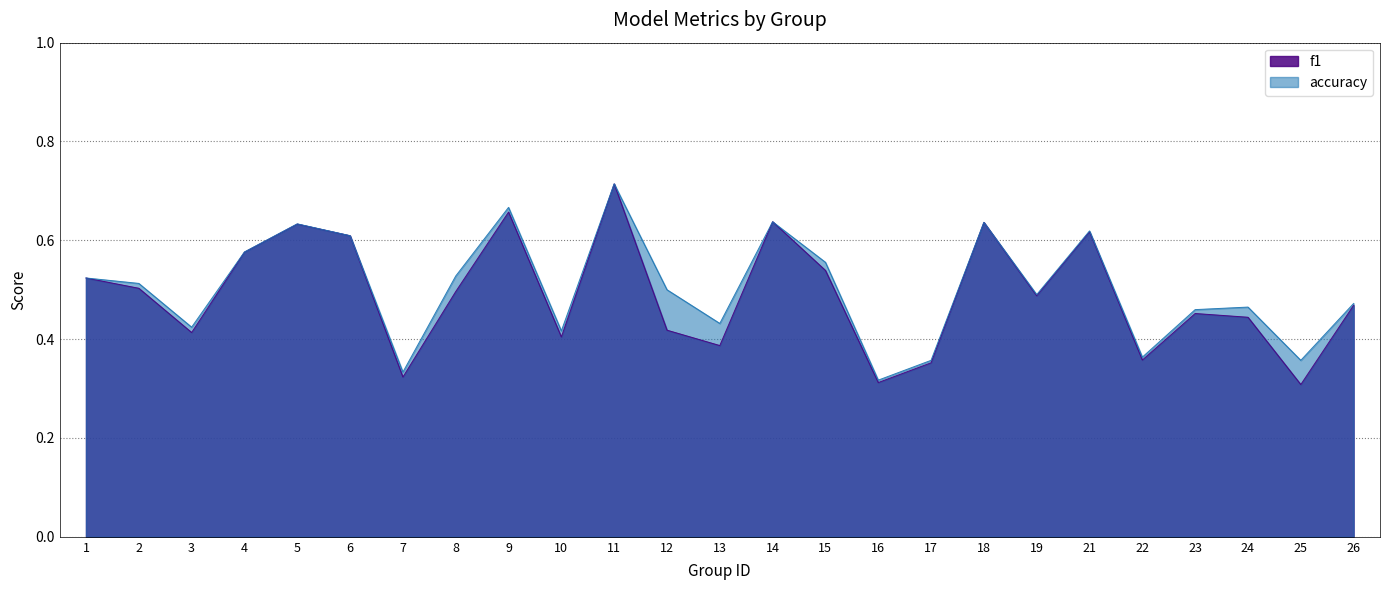

Reading left to right, what are all the values shown in this chart?

f1: 1=0.5	2=0.5	3=0.4	4=0.6	5=0.6	6=0.6	7=0.3	8=0.5	9=0.7	10=0.4	11=0.7	12=0.4	13=0.4	14=0.6	15=0.5	16=0.3	17=0.4	18=0.6	19=0.5	21=0.6	22=0.4	23=0.5	24=0.4	25=0.3	26=0.5
accuracy: 1=0.5	2=0.5	3=0.4	4=0.6	5=0.6	6=0.6	7=0.3	8=0.5	9=0.7	10=0.4	11=0.7	12=0.5	13=0.4	14=0.6	15=0.6	16=0.3	17=0.4	18=0.6	19=0.5	21=0.6	22=0.4	23=0.5	24=0.5	25=0.4	26=0.5